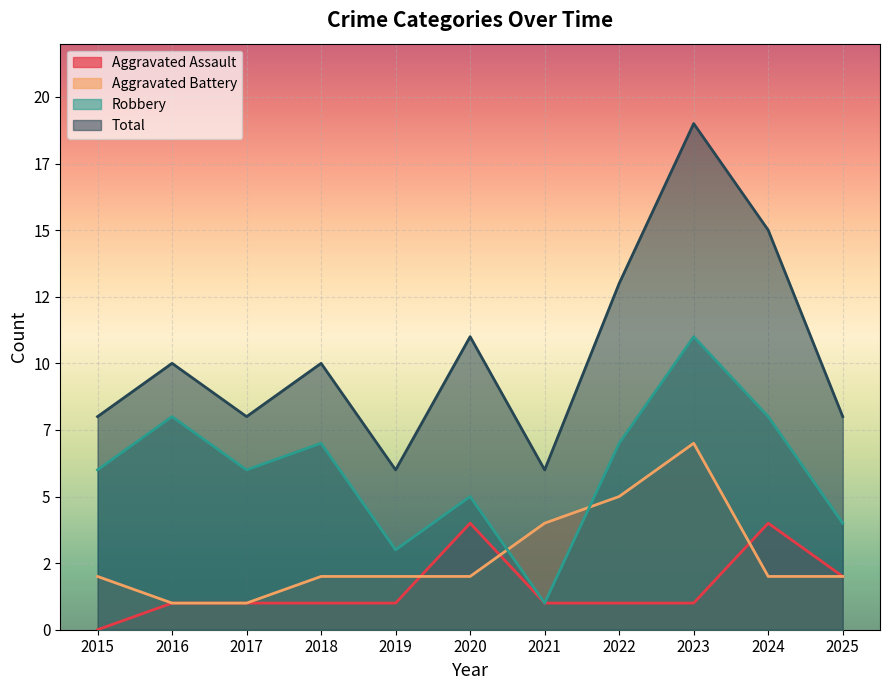

The value of Robbery at 2024 is 8. True or false?

True